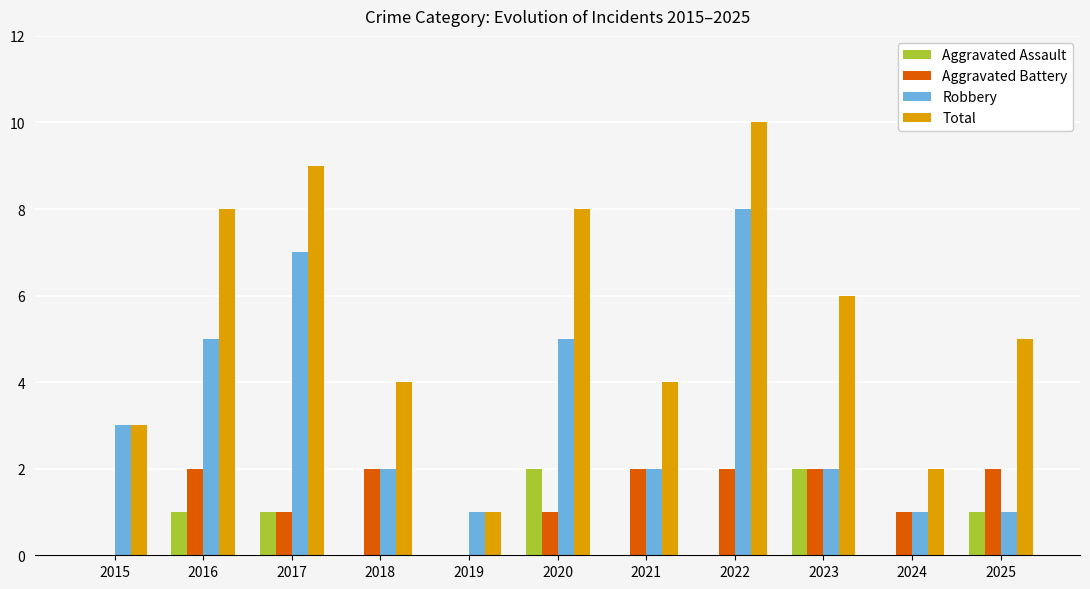

What is the sum of the Robbery values at 2019 and 2024?

2